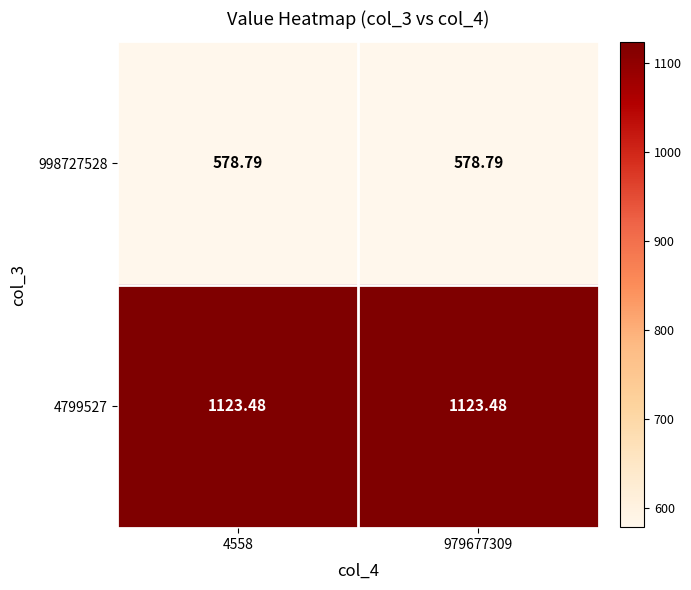

How many distinct data groups are displayed?

2